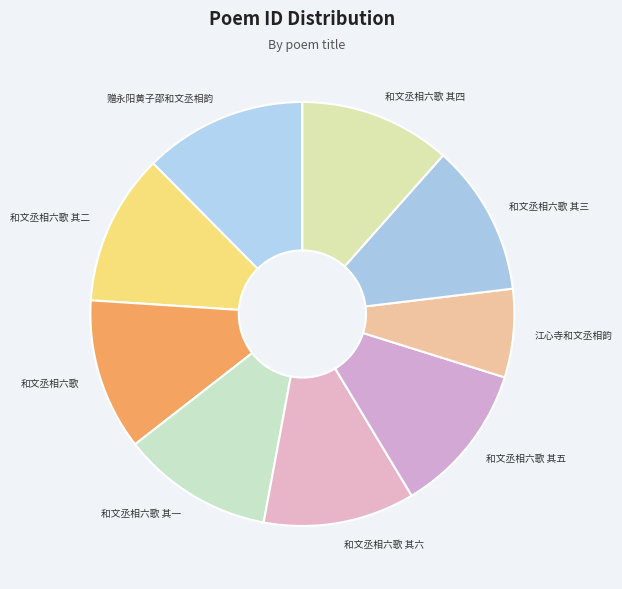

Approximately how many times larger is the value at 赠永阳黄子邵和文丞相韵 compared to 和文丞相六歌 其三?

1.1